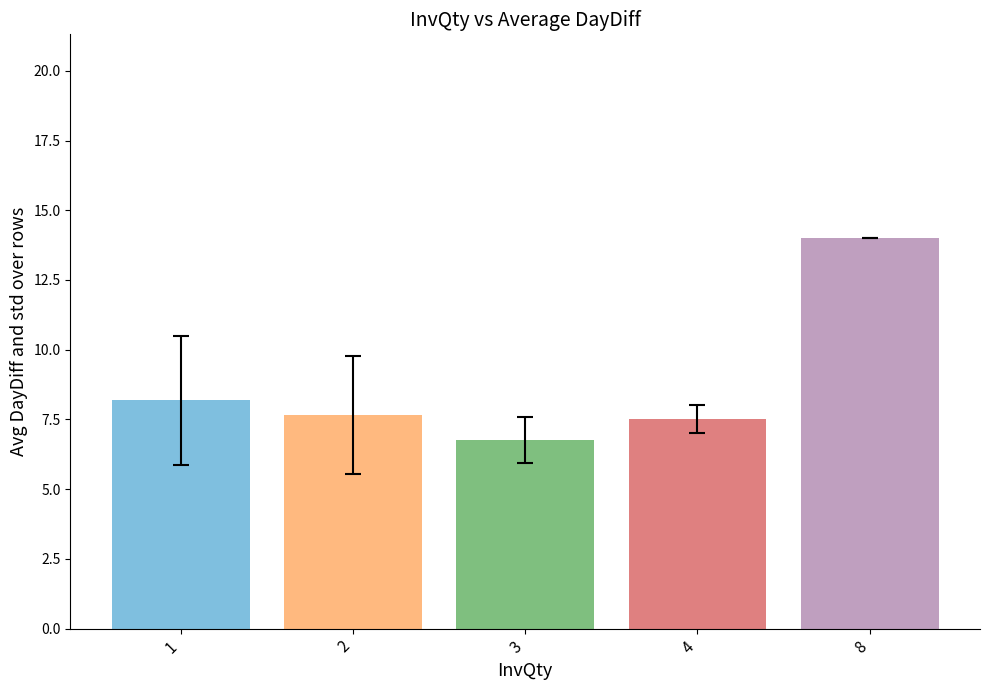

What is the maximum value shown in the chart?

14.0